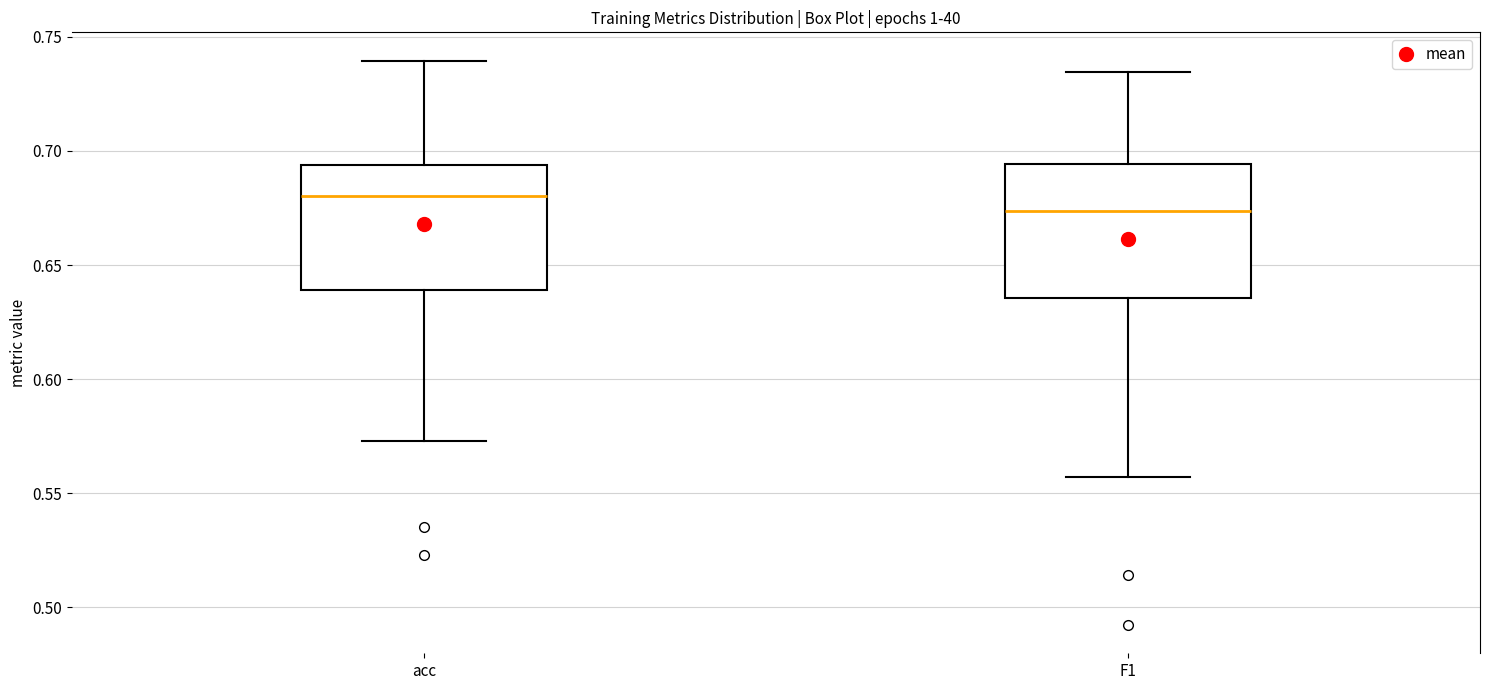

Reading left to right, transcribe this box plot: for each box, give where its median line is, the range the box spans, and where its two whiskers end, as read against the y-axis. The values are not printed on the chart, so give them approximately, as read against the axis.

acc: median 0.680, box 0.640 to 0.695, whiskers 0.575 to 0.740
F1: median 0.675, box 0.635 to 0.695, whiskers 0.555 to 0.735